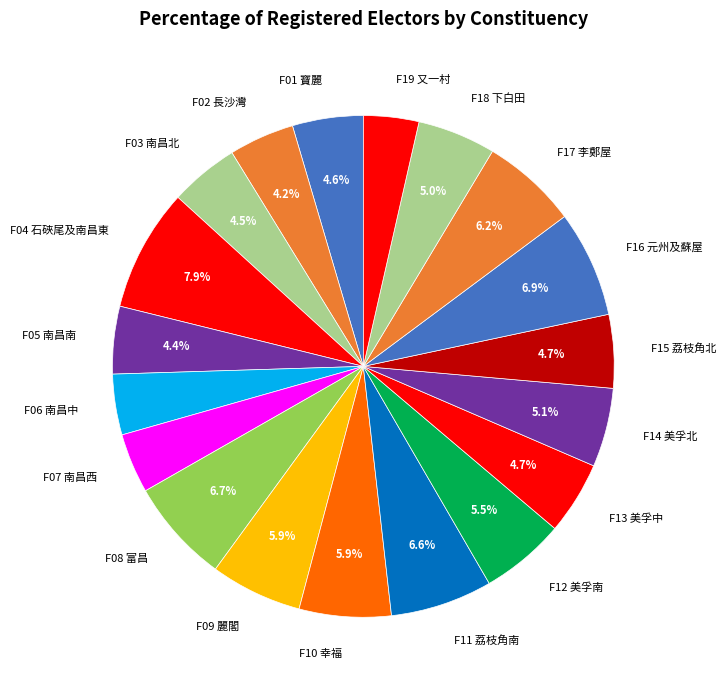

How many segments does this pie chart have?

19